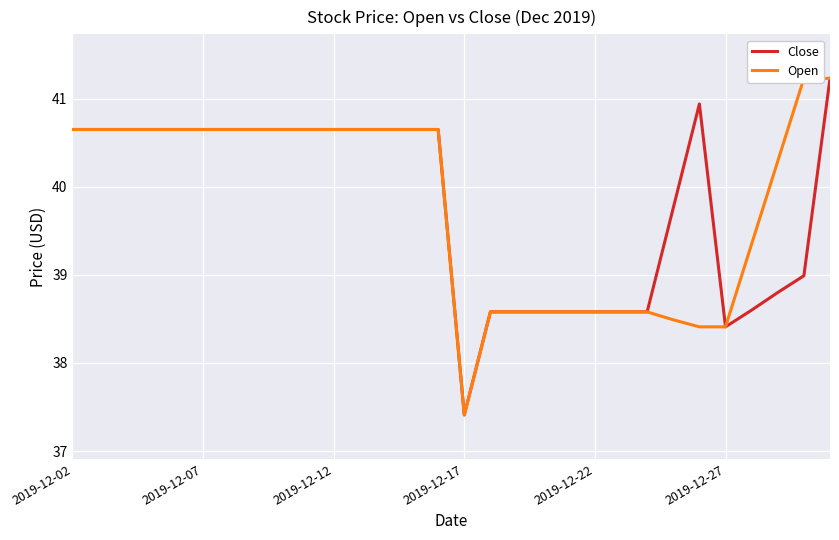

How many values in the Open series are below 40?

12